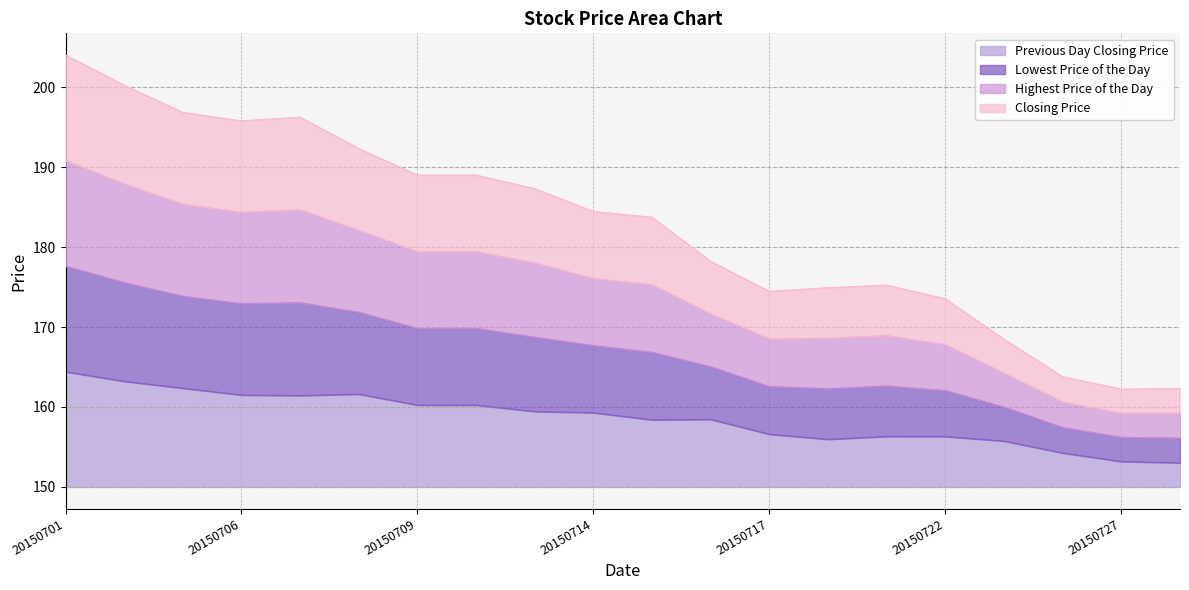

Is the value of Lowest Price of the Day at 20150724 greater than the value of Previous Day Closing Price at 20150709?

Yes